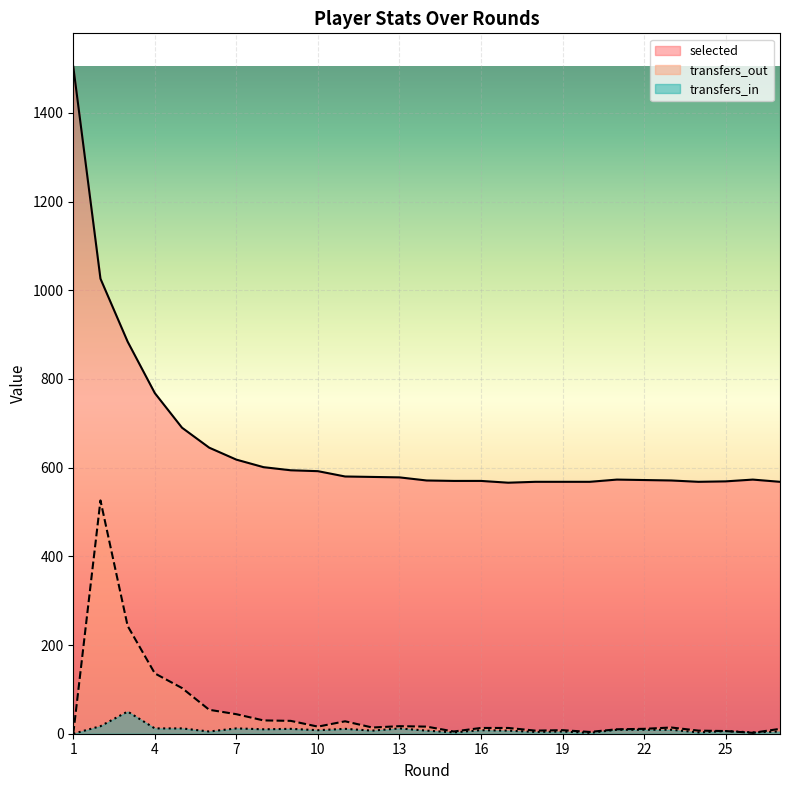

At 9, list the series in order from smallest to largest.

transfers_in, transfers_out, selected